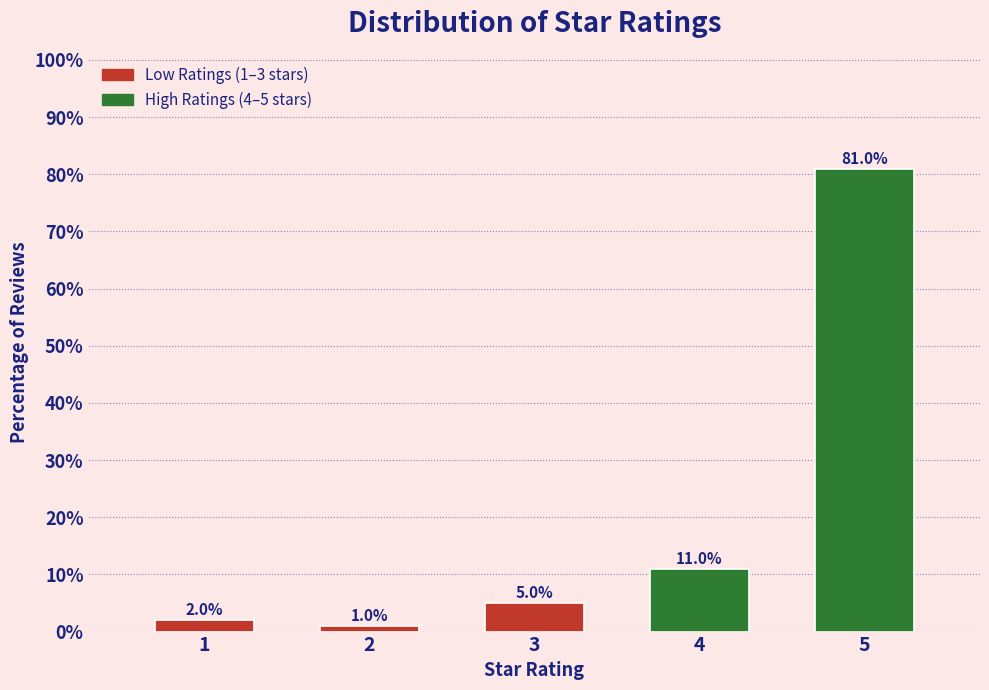

Reading left to right, what are all the values shown in this chart?

2	1	5	11	81